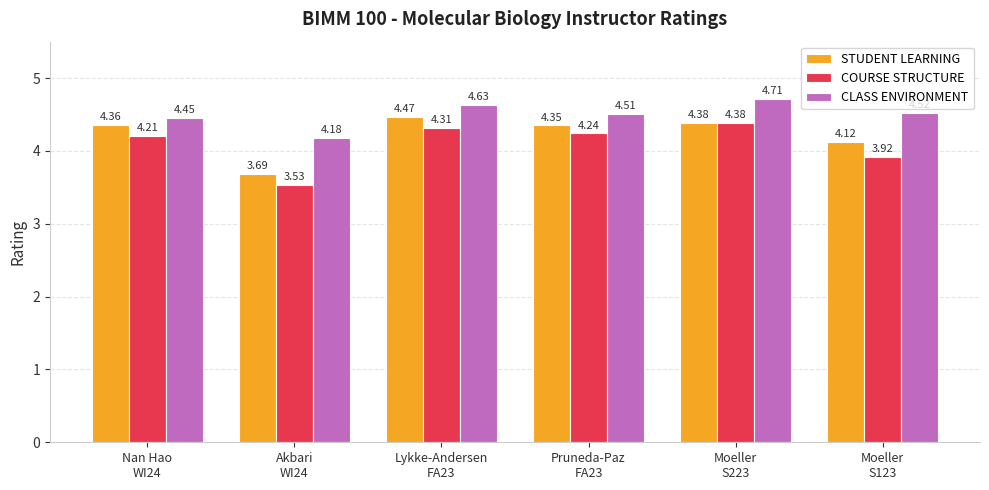

Does the chart contain any negative values?

No